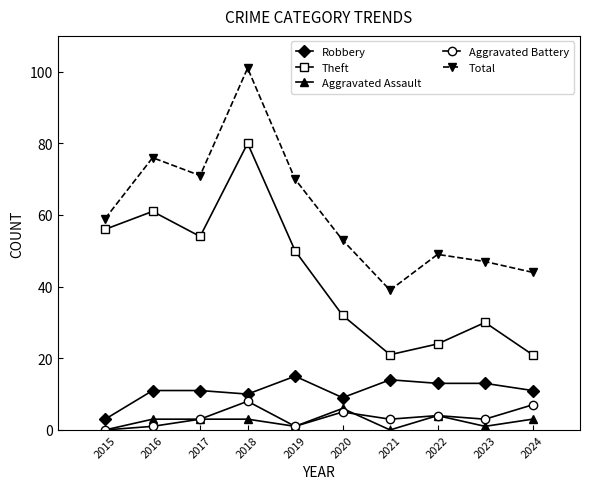

Is it true that Theft equals 50 at 2019?

True